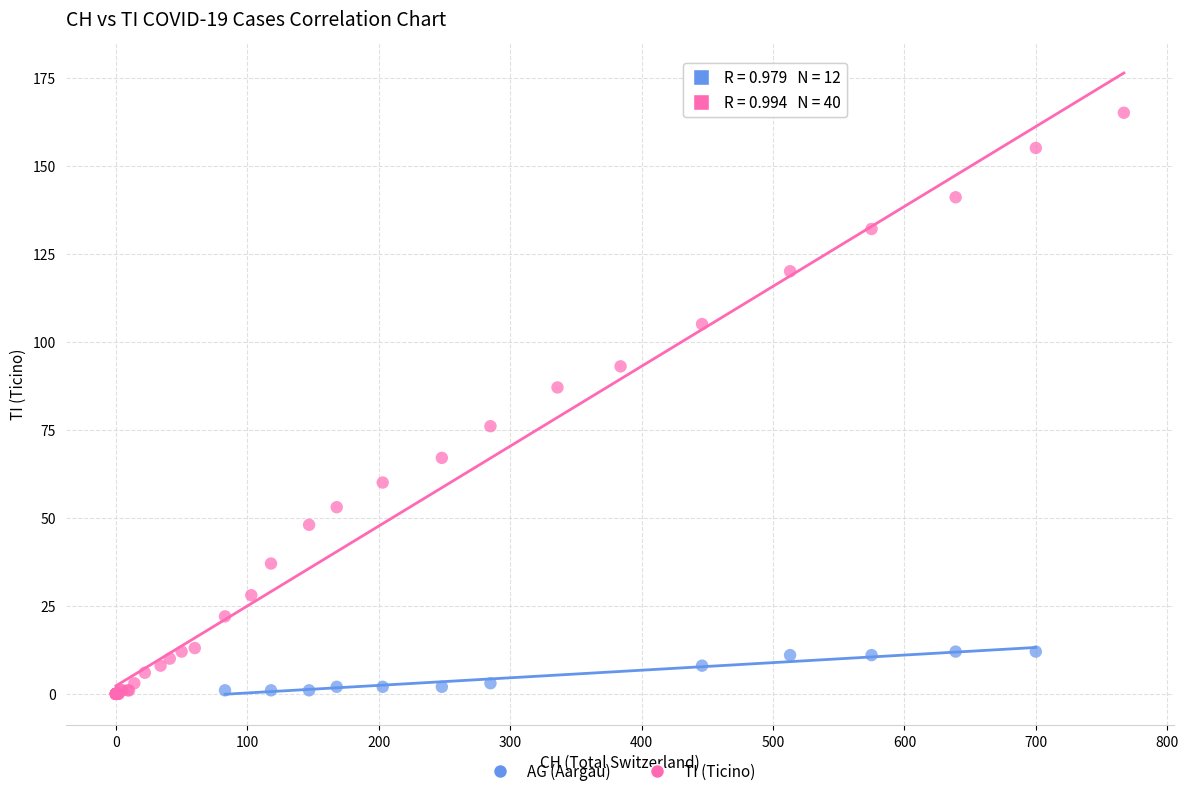

Which series has the largest Y range (max minus min)?

TI (Ticino)